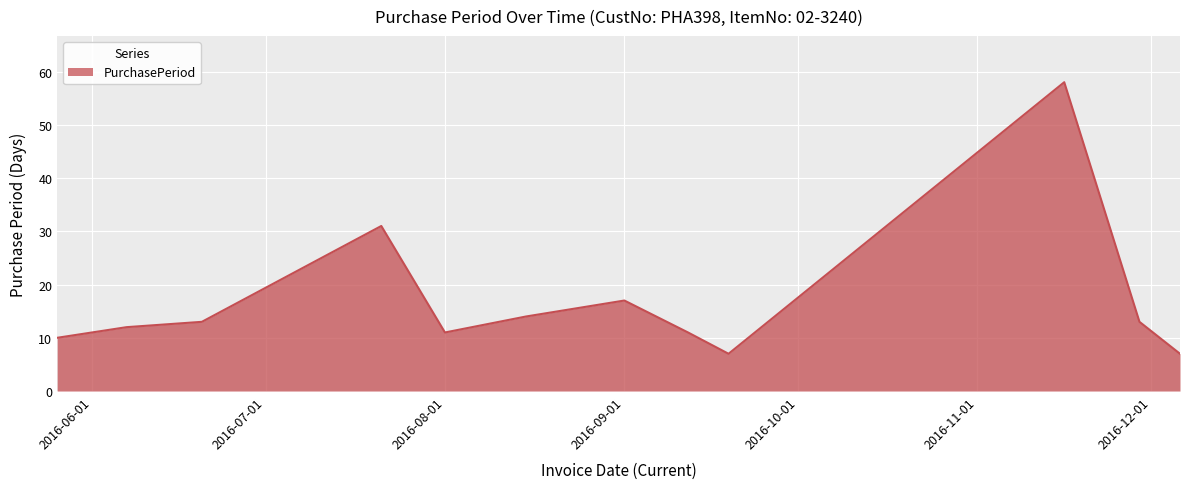

What is the greatest value displayed?

58